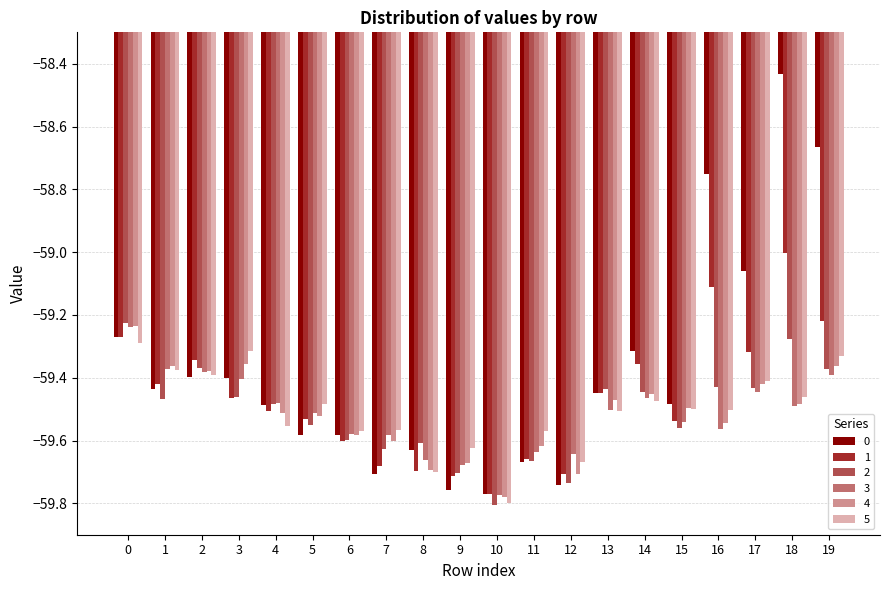

At which category does the chart reach its minimum across all series?

10